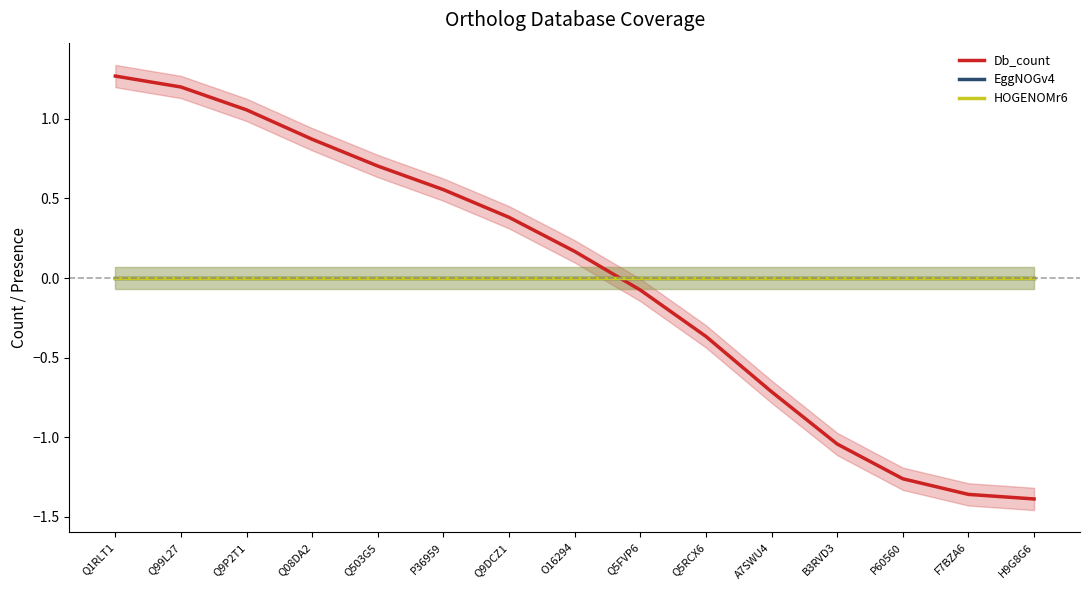

Rank the categories by EggNOGv4 value from highest to lowest.

Q1RLT1, Q99L27, Q9P2T1, Q08DA2, Q503G5, P36959, Q9DCZ1, O16294, Q5FVP6, Q5RCX6, A7SWU4, B3RVD3, P60560, F7BZA6, H9G8G6